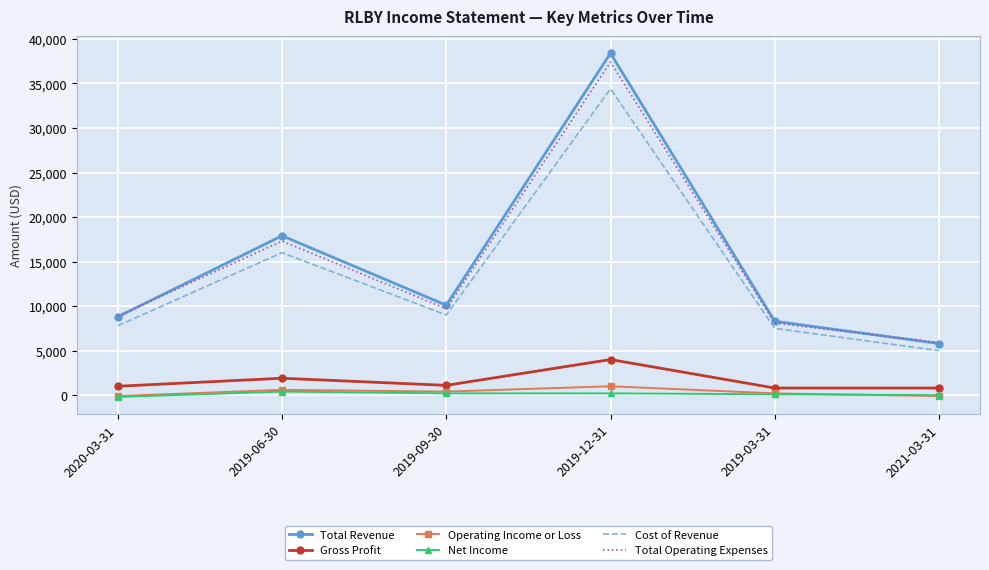

At which label does Gross Profit first exceed 1100?

2019-06-30